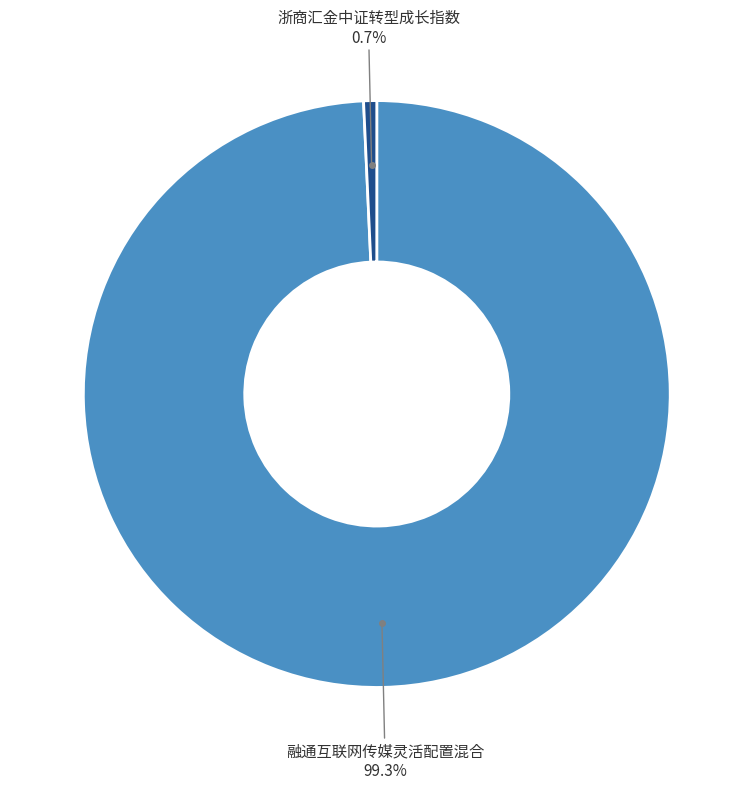

Is there a majority slice in this chart?

Yes